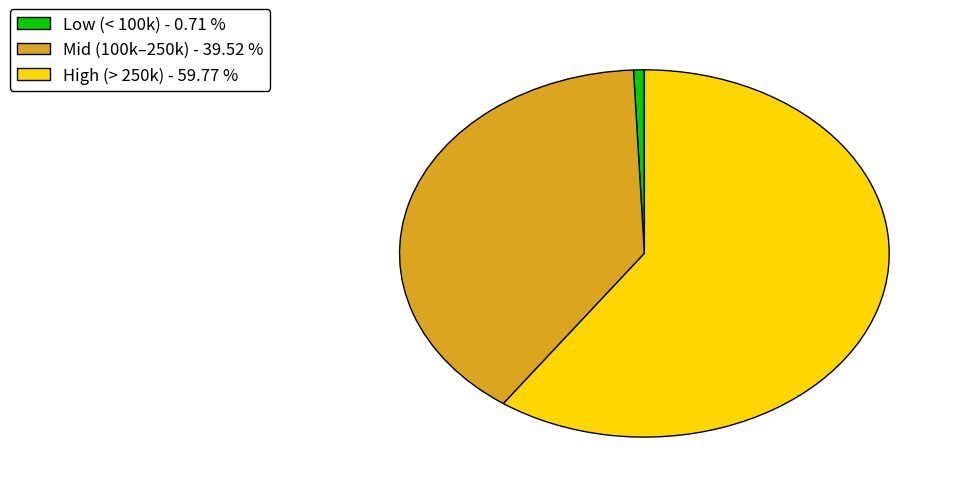

Between Low (< 100k) - 0.71 % and Mid (100k–250k) - 39.52 %, which is larger?

Mid (100k–250k) - 39.52 %